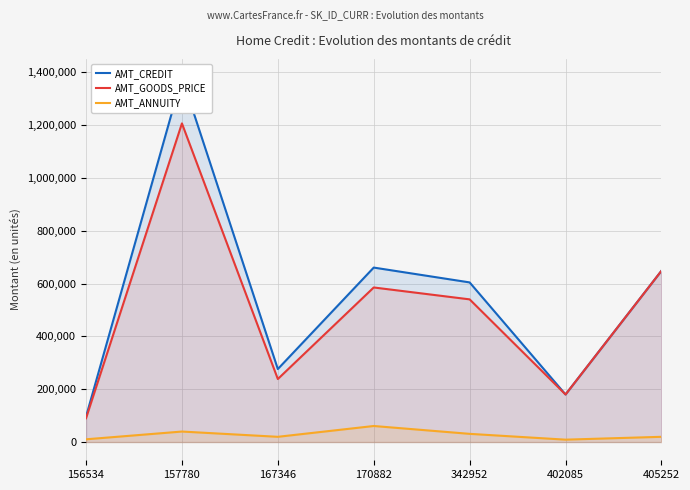

True or false: AMT_ANNUITY has a value of 19777.5 at 405252.

True